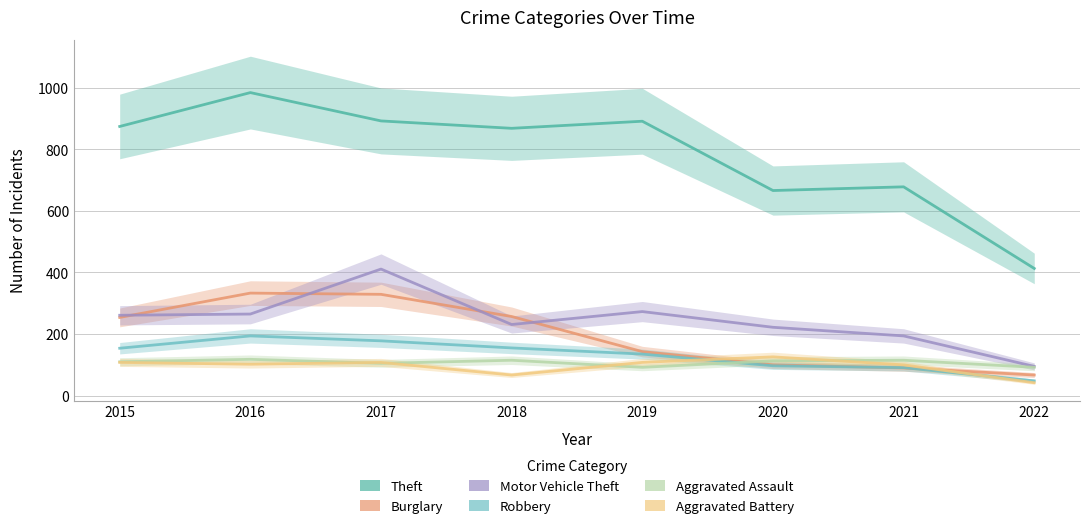

The value of Theft at 2015 is 874. True or false?

True